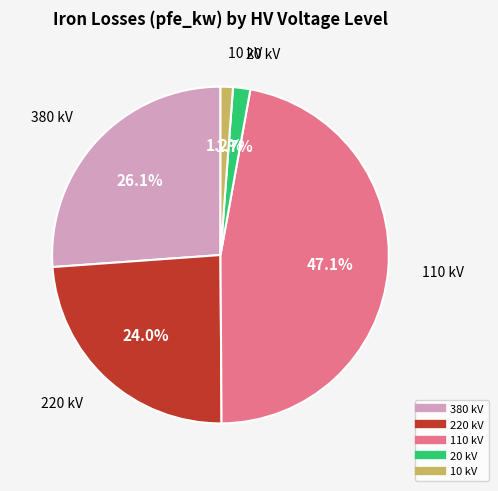

How many segments does this pie chart have?

5